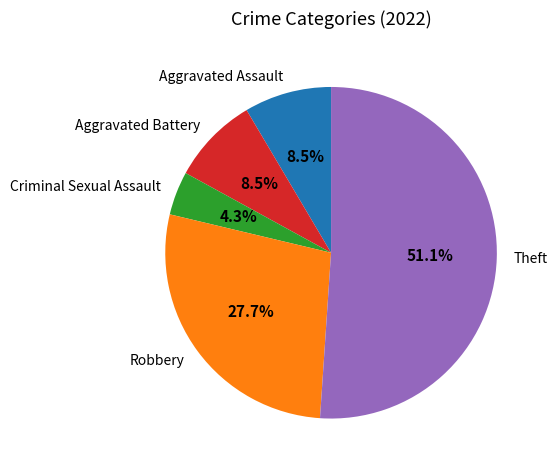

Approximately how many times larger is the value at Aggravated Battery compared to Criminal Sexual Assault?

2.0